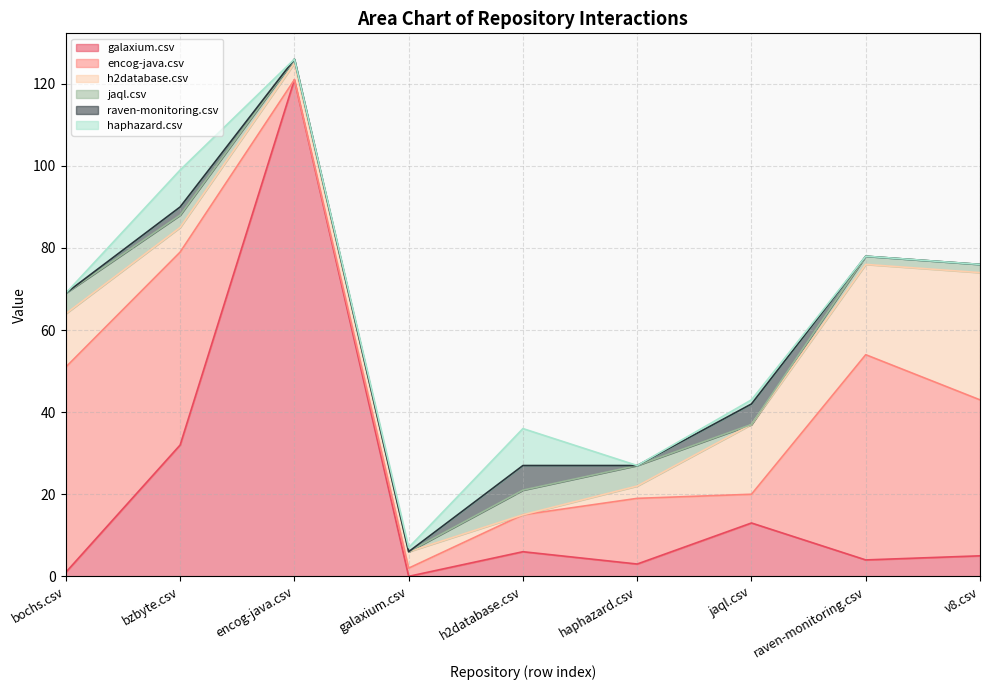

True or false: galaxium.csv and raven-monitoring.csv intersect in this chart.

False